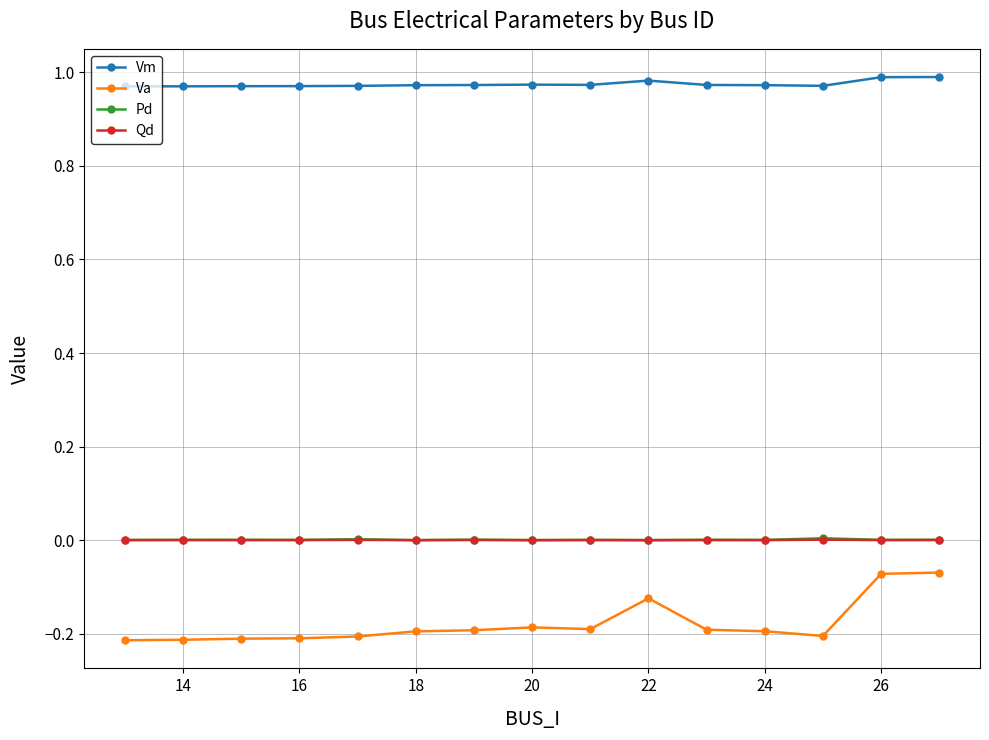

Which series has the largest total across all categories?

Vm